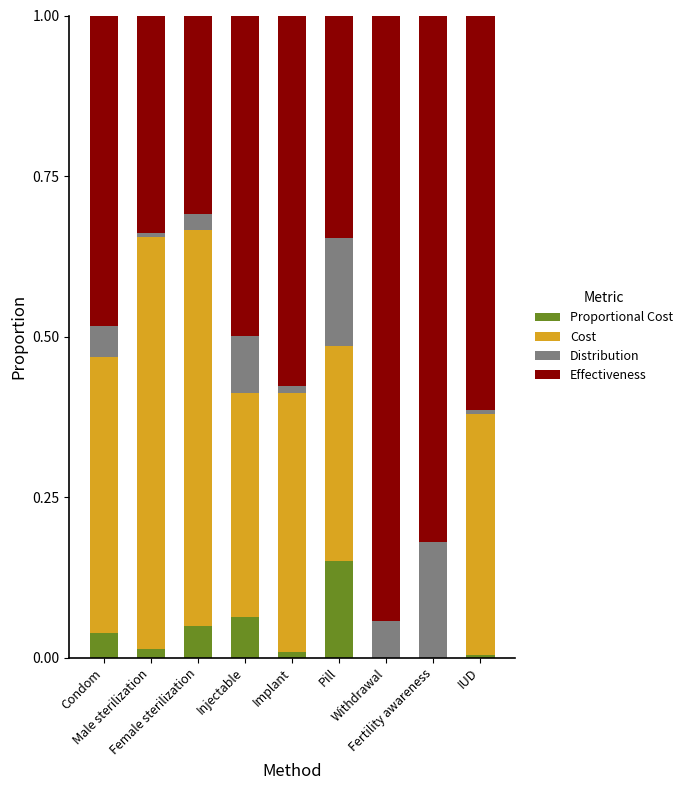

What is the difference between the maximum and second lowest values in the Proportional Cost series?

0.2